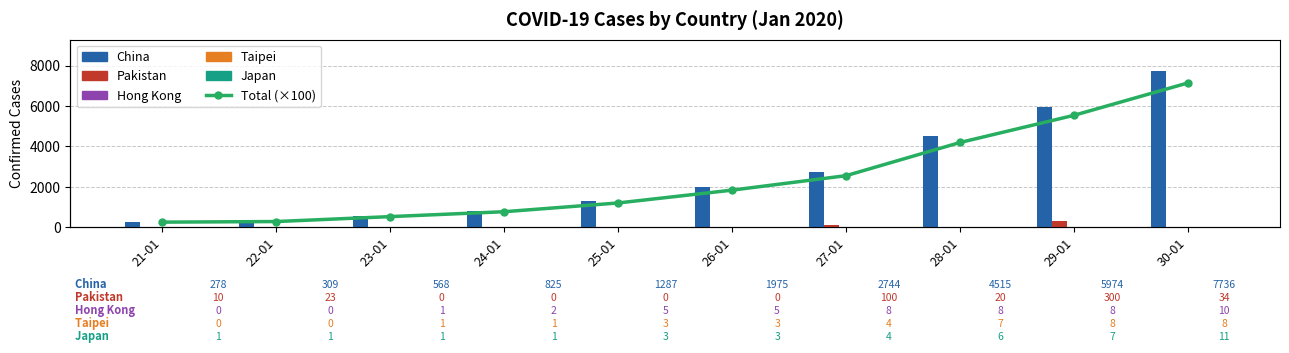

List the labels in order of Total (×100) value, smallest first.

21-01, 22-01, 23-01, 24-01, 25-01, 26-01, 27-01, 28-01, 29-01, 30-01